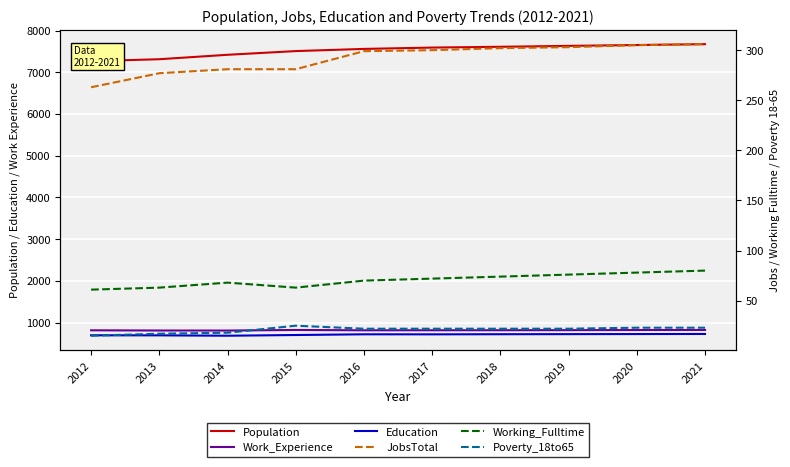

What is the value of the Education point at the 2nd from the left?

692